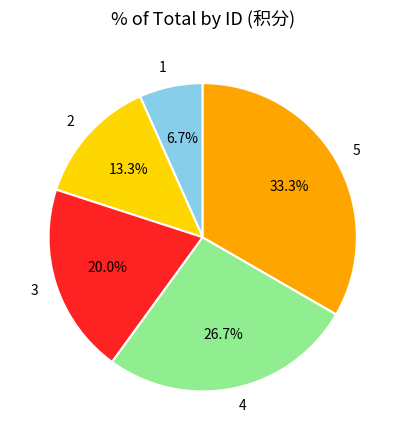

Rank the categories by value from highest to lowest.

5, 4, 3, 2, 1